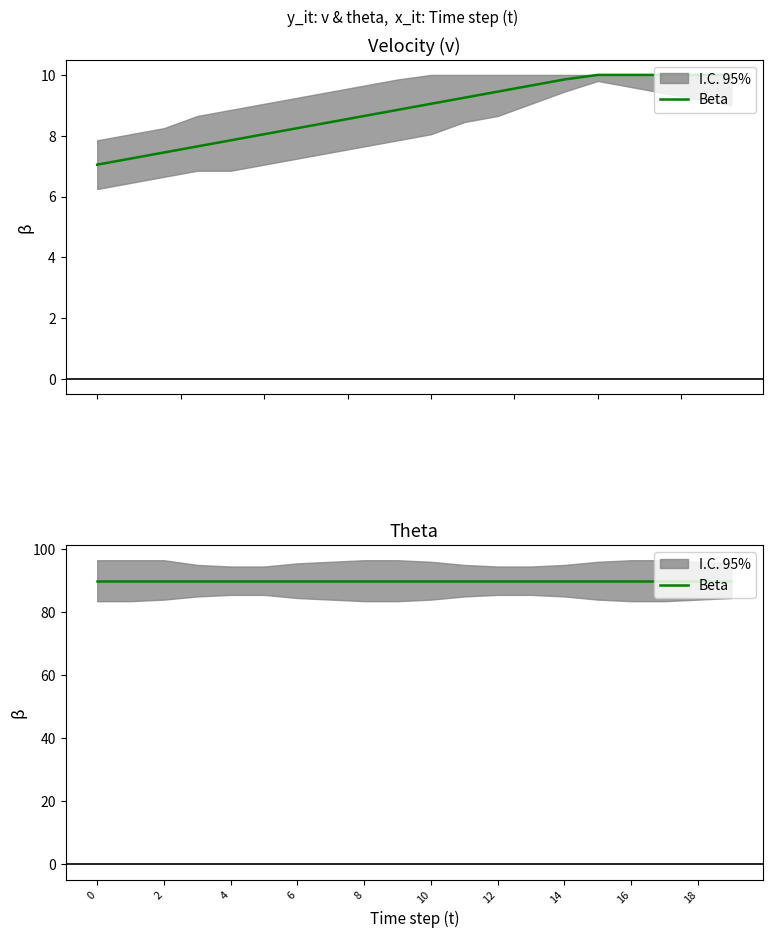

What is the sum of the values at 12 and 3?

17.1